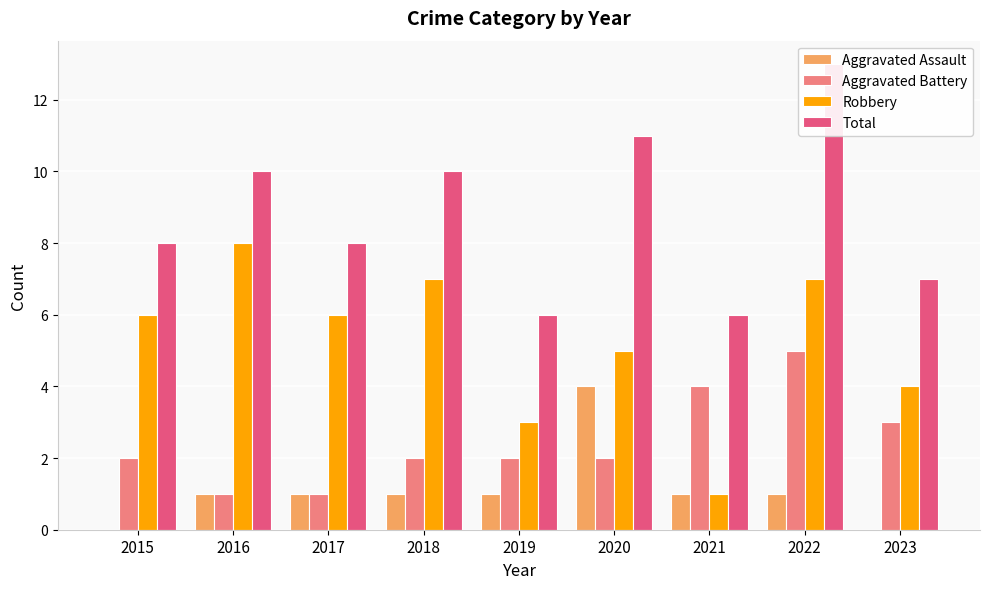

What is the value of the Aggravated Assault bar at the 2nd from the left?

1